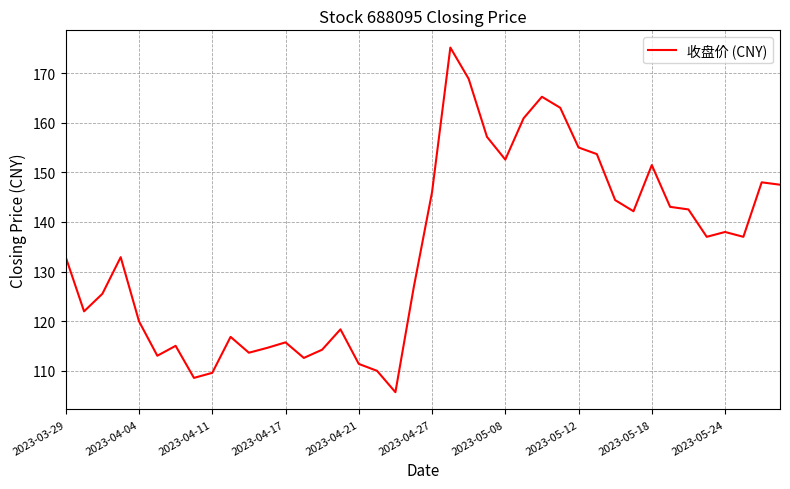

What is the smallest value displayed?

105.6